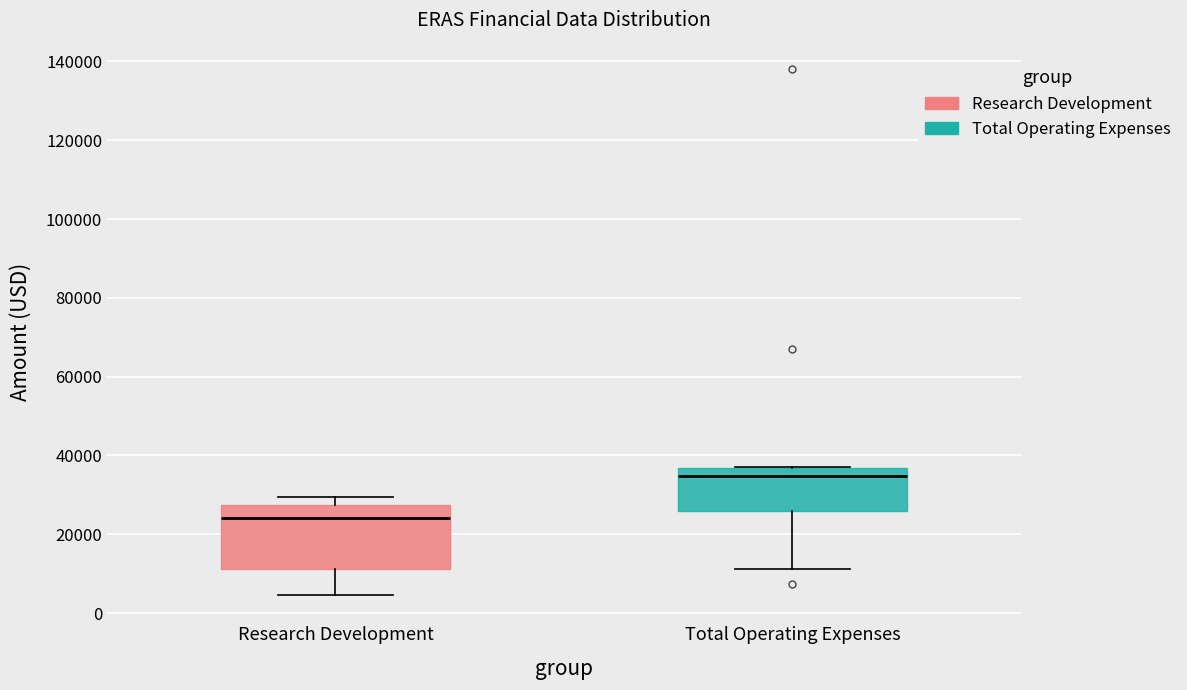

Reading left to right, read every box against the y-axis: the position of its median line, the range the box covers, and the ends of its whiskers. The values are not printed on the chart, so give them approximately, as read against the axis.

Research Development: median 24000, box 12000 to 28000, whiskers 4000 to 30000
Total Operating Expenses: median 34000, box 26000 to 36000, whiskers 12000 to 38000